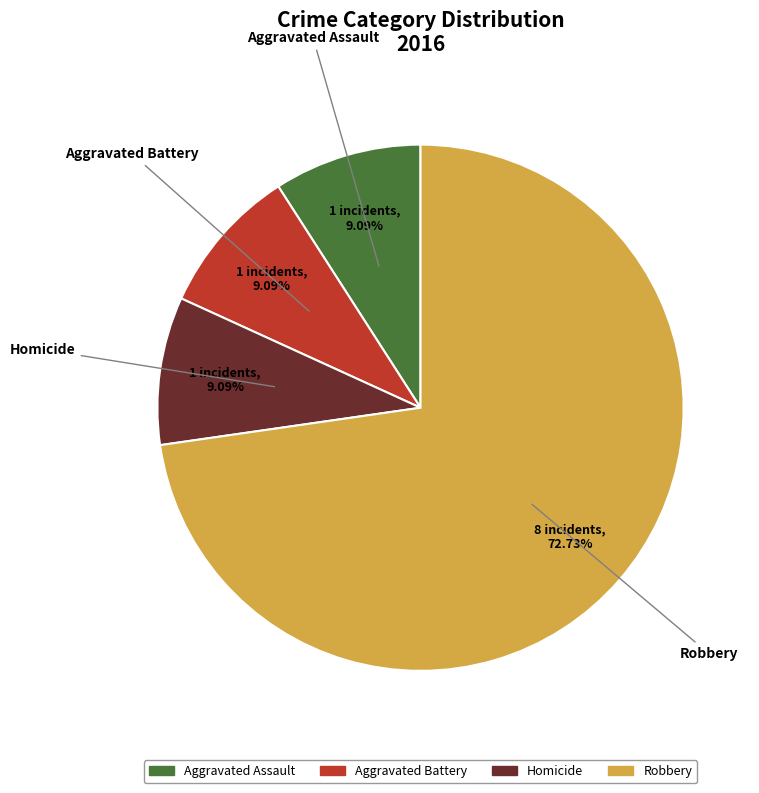

Count the number of slices in the pie.

4